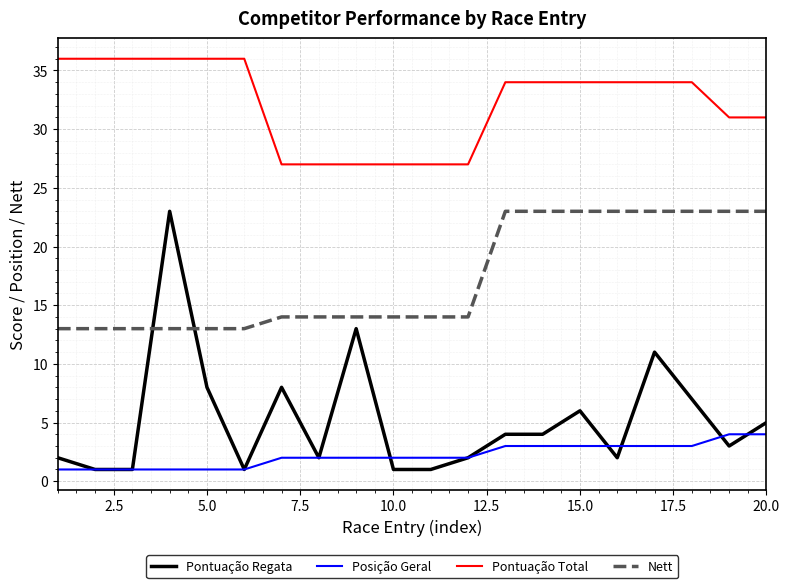

What is the lowest value of the Nett series?

13